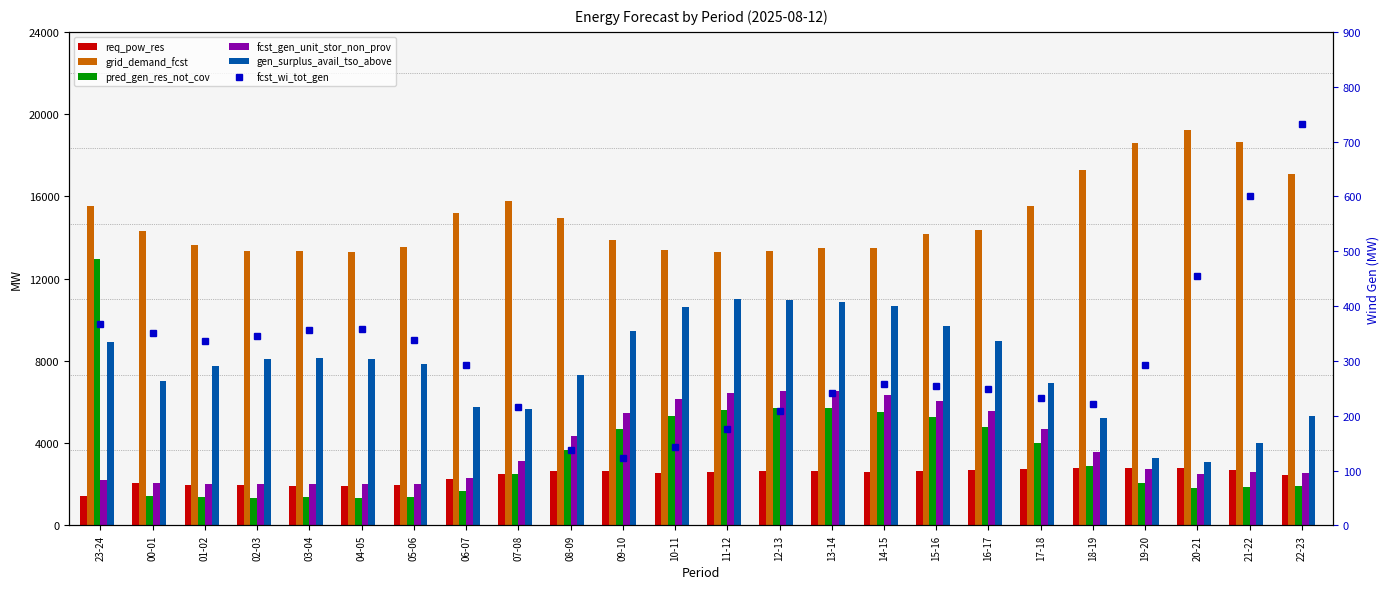

At which label does req_pow_res reach its peak?

20-21